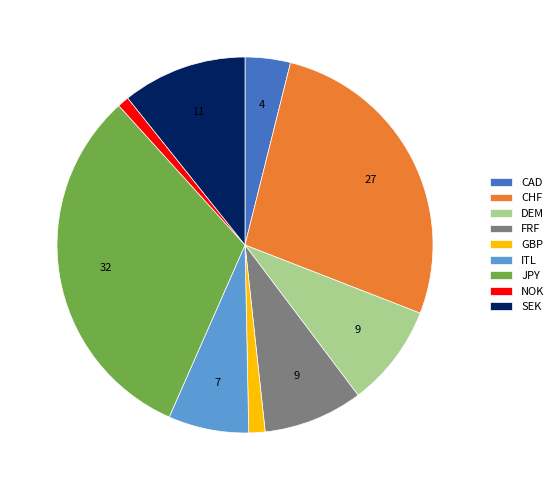

Between FRF and CAD, which is larger?

FRF